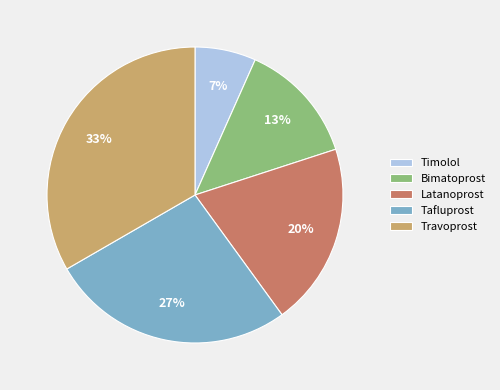

Approximately how many times larger is the value at Bimatoprost compared to Latanoprost?

0.7